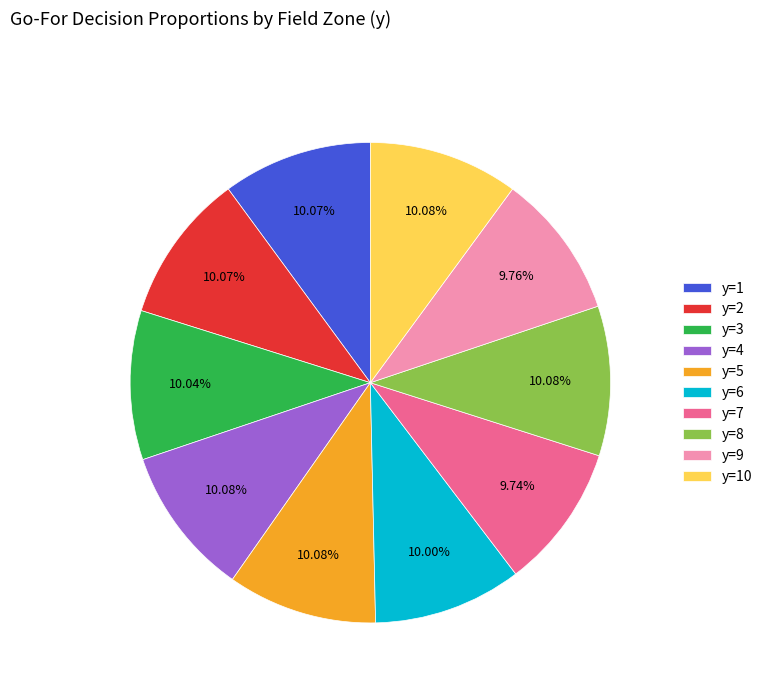

Count the number of slices in the pie.

10